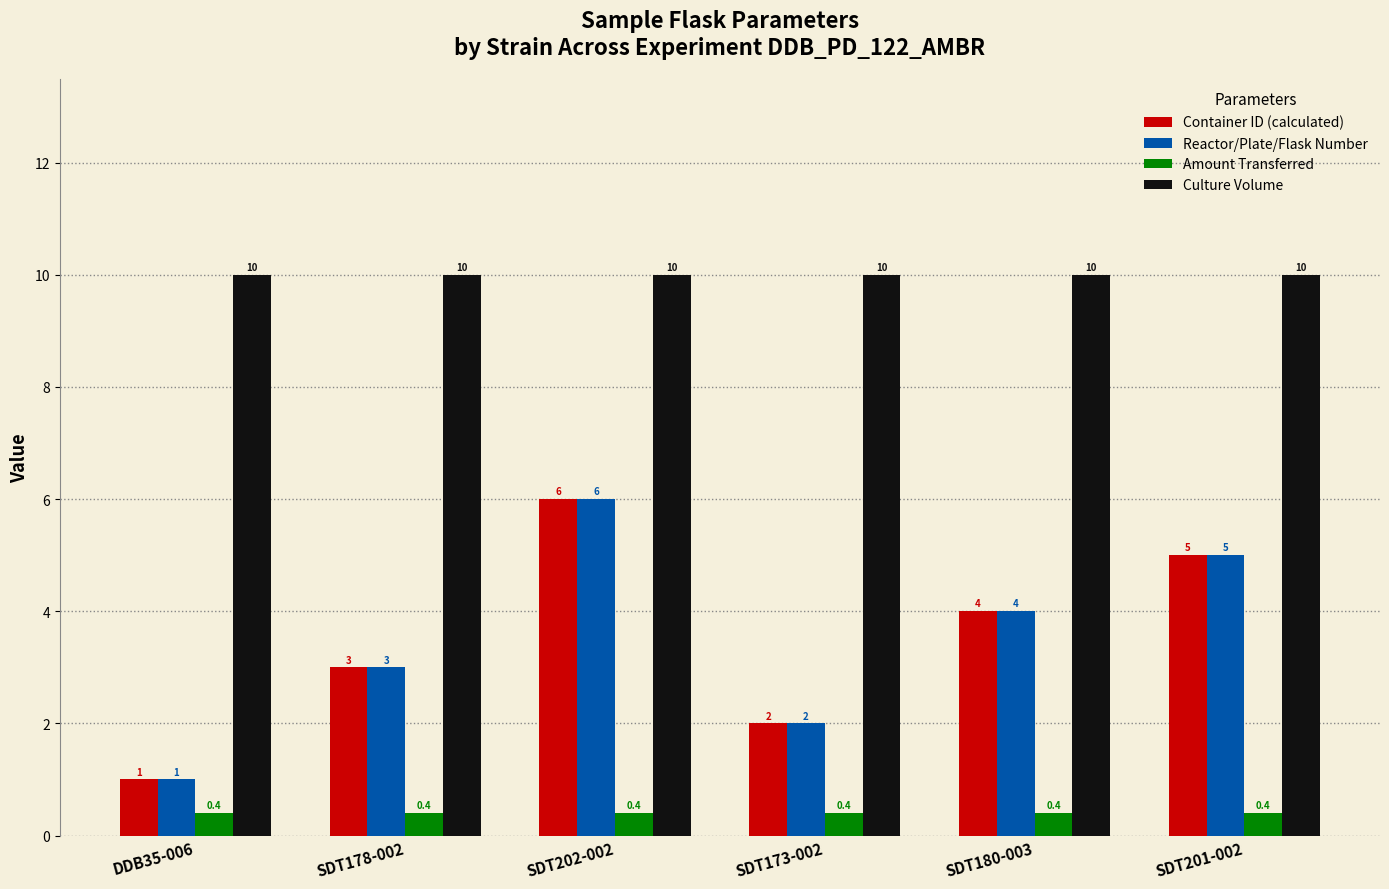

At which category is the sum across all series the highest?

SDT202-002